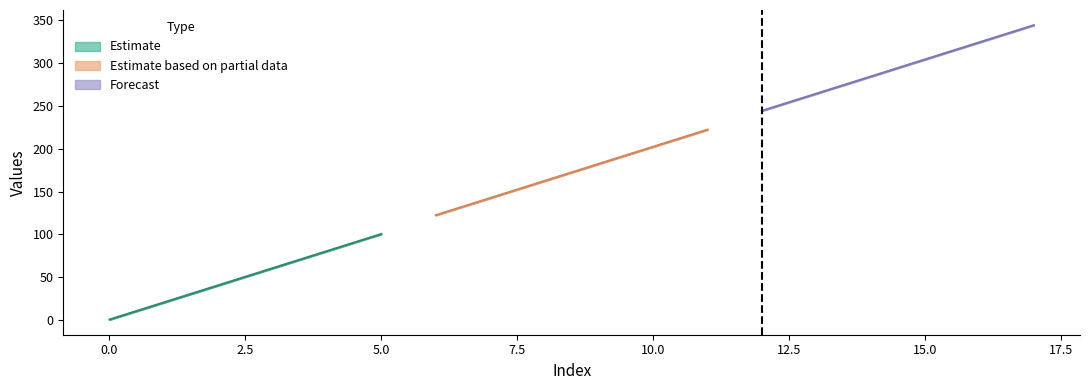

What is the difference between the Series 4 values at 6 and 9?

60